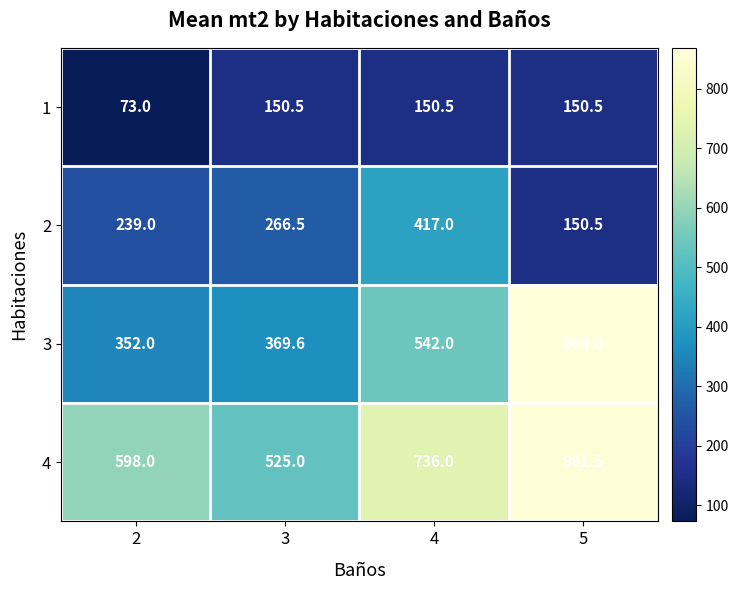

True or false: 4 has a value of 1177.5 at 5.

False